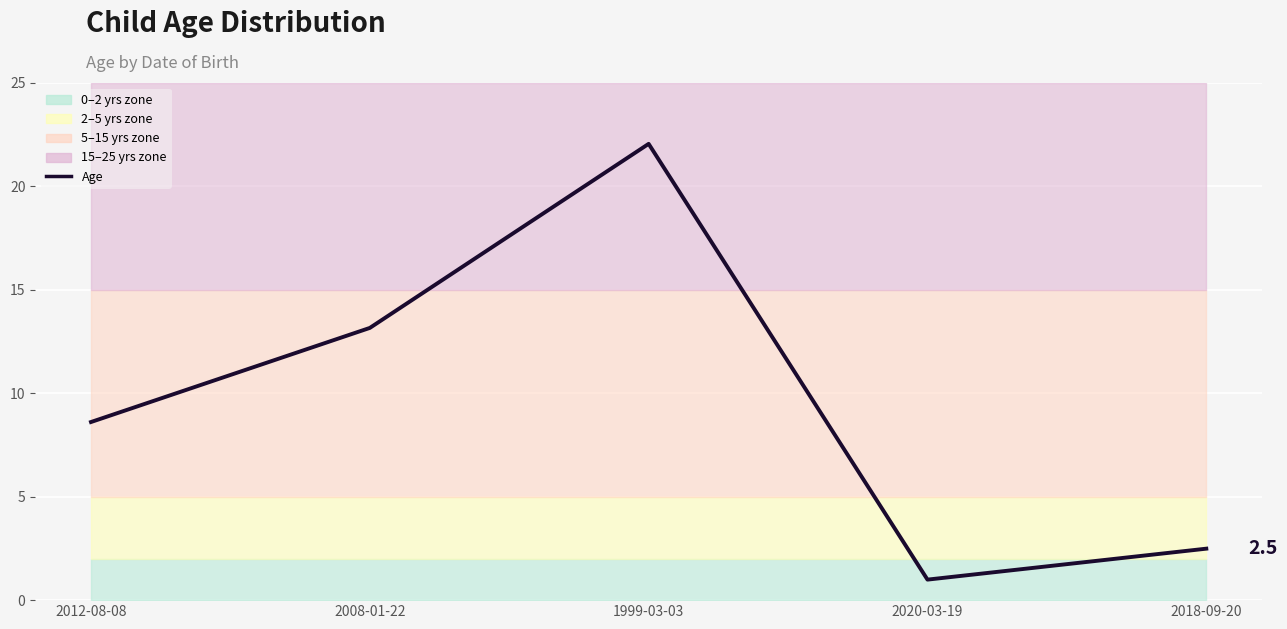

Does the chart display data point markers on the line(s)?

No